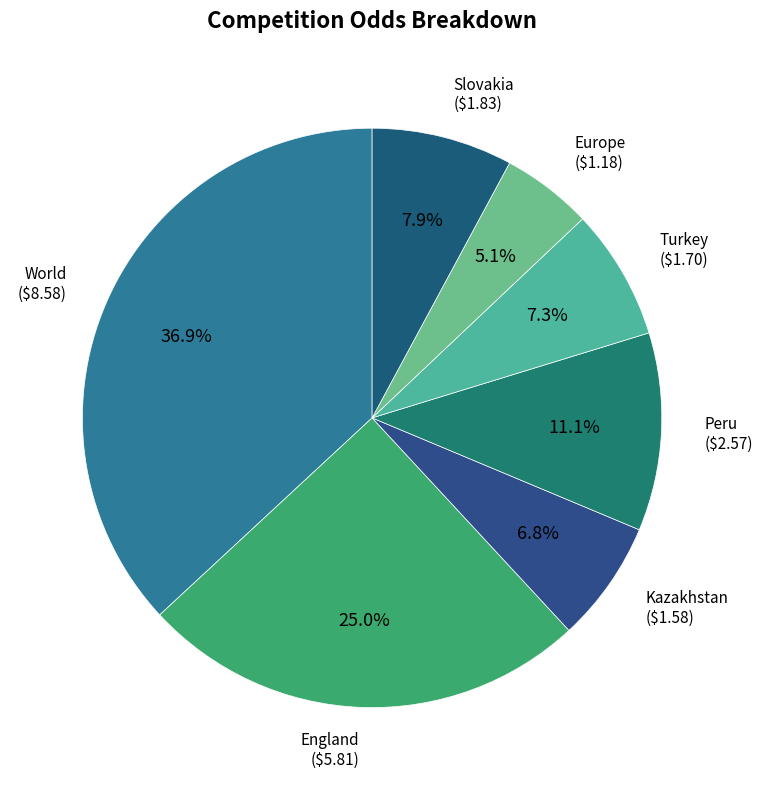

Rank the categories by value from highest to lowest.

World, England, Peru, Slovakia, Turkey, Kazakhstan, Europe